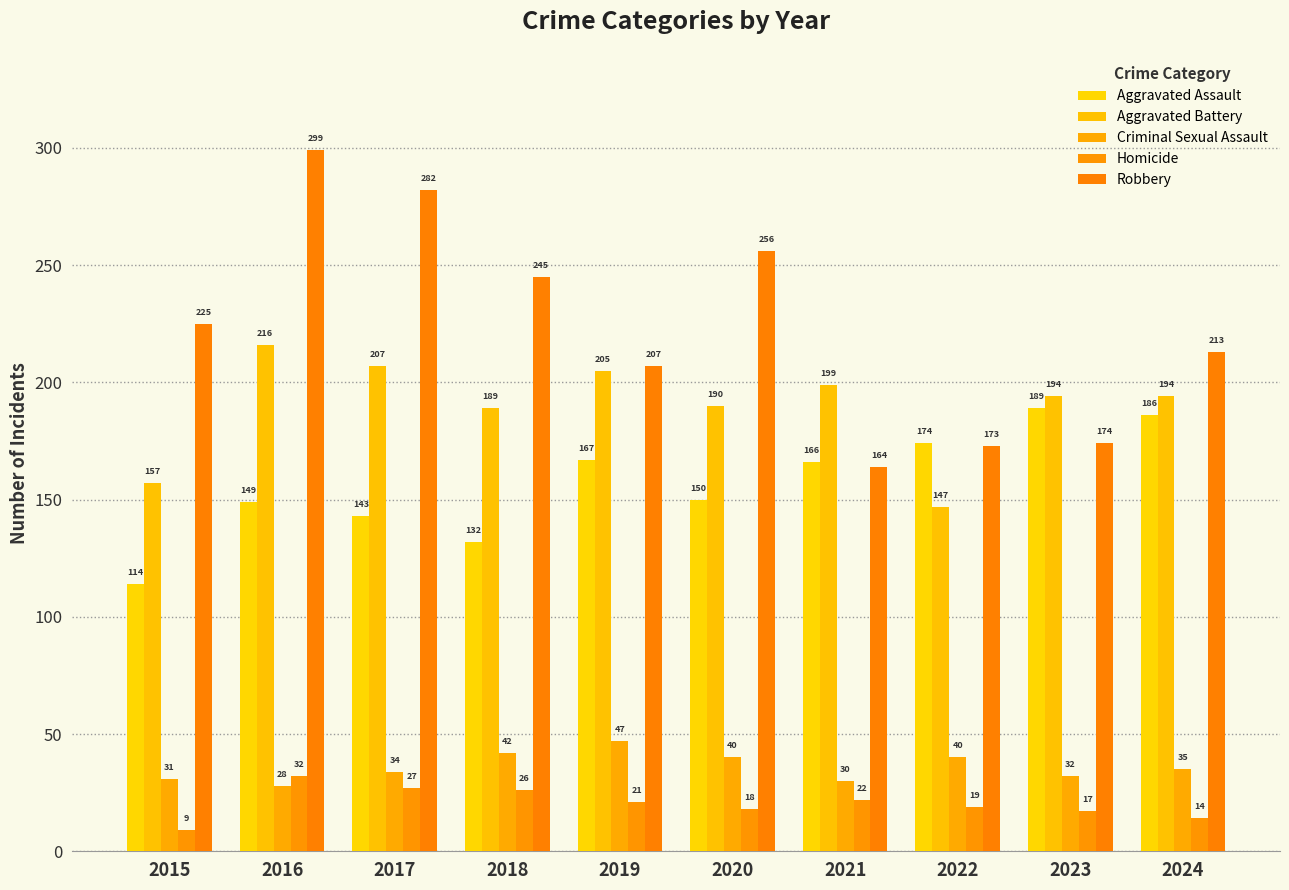

What is the total value across all series at 2022?

553